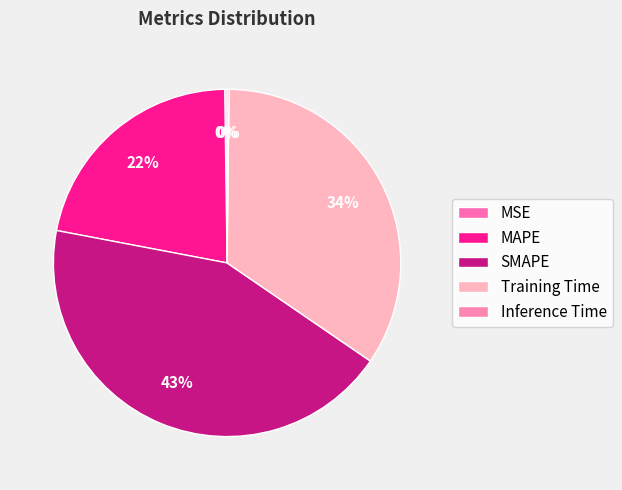

What is the smallest slice in the pie chart?

Inference Time